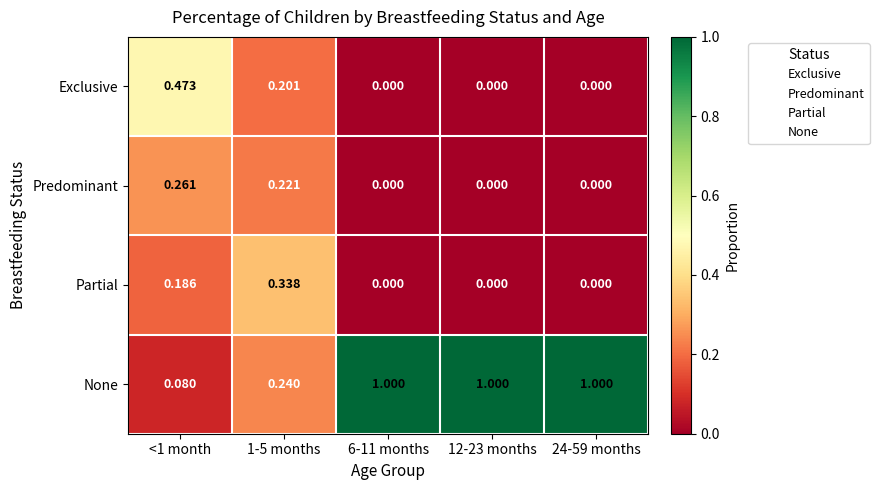

Which series has the largest range (max minus min)?

None